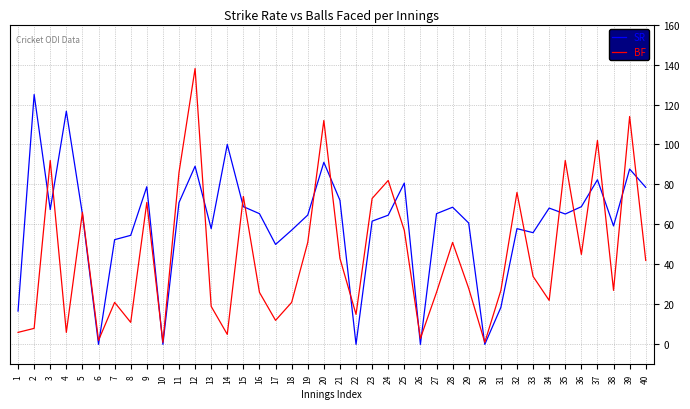

Is the value of SR at 3 greater than the value of BF at 30?

Yes